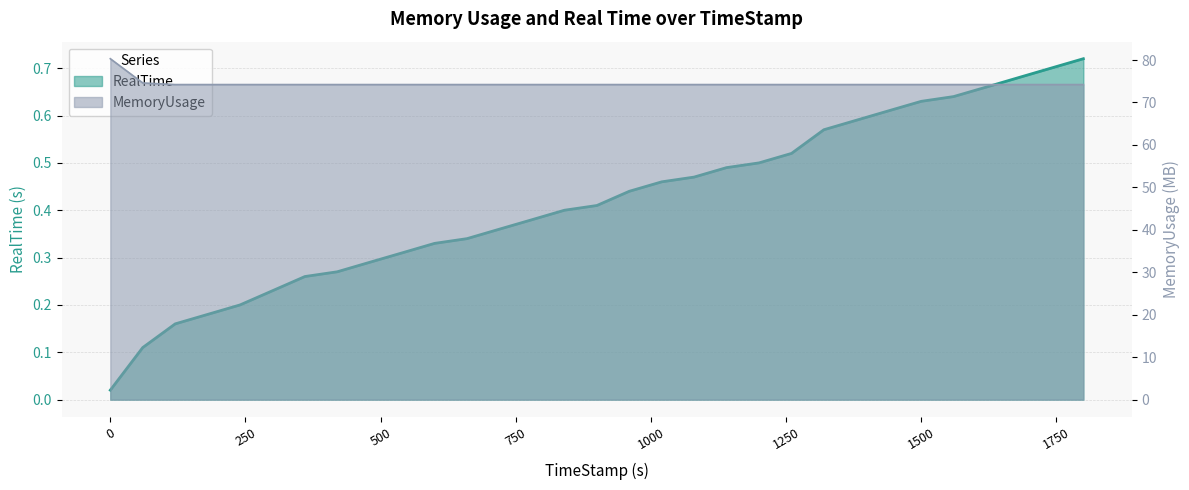

List the series in order of their overall mean, lowest first.

RealTime, MemoryUsage